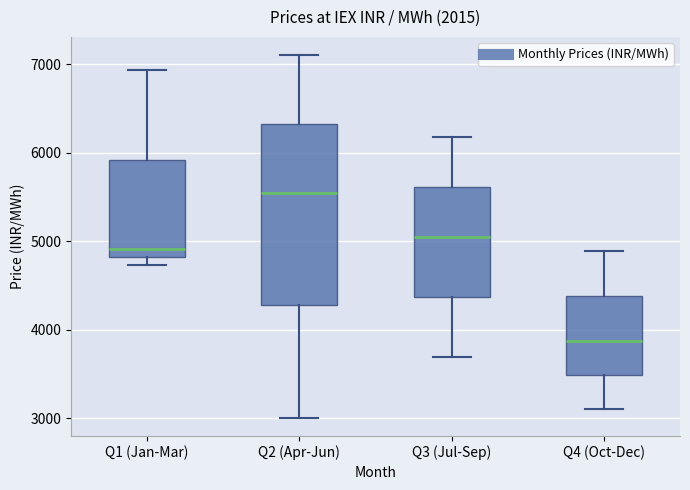

Reading left to right, transcribe this box plot: for each box, give where its median line is, the range the box spans, and where its two whiskers end, as read against the y-axis. The values are not printed on the chart, so give them approximately, as read against the axis.

Q1 (Jan-Mar): median 4900, box 4800 to 5900, whiskers 4700 to 6900
Q2 (Apr-Jun): median 5500, box 4300 to 6300, whiskers 3000 to 7100
Q3 (Jul-Sep): median 5000, box 4400 to 5600, whiskers 3700 to 6200
Q4 (Oct-Dec): median 3900, box 3500 to 4400, whiskers 3100 to 4900